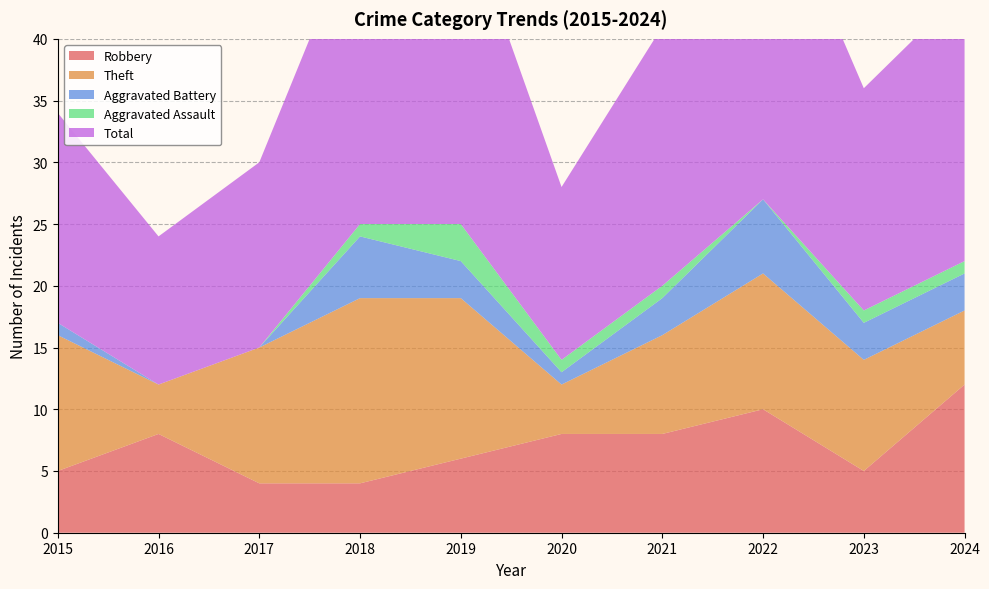

Reading left to right, what are all the values shown in this chart?

Robbery: 2015=5	2016=8	2017=4	2018=4	2019=6	2020=8	2021=8	2022=10	2023=5	2024=12
Theft: 2015=11	2016=4	2017=11	2018=15	2019=13	2020=4	2021=8	2022=11	2023=9	2024=6
Aggravated Battery: 2015=1	2016=0	2017=0	2018=5	2019=3	2020=1	2021=3	2022=6	2023=3	2024=3
Aggravated Assault: 2015=0	2016=0	2017=0	2018=1	2019=3	2020=1	2021=1	2022=0	2023=1	2024=1
Total: 2015=17	2016=12	2017=15	2018=25	2019=26	2020=14	2021=21	2022=28	2023=18	2024=22